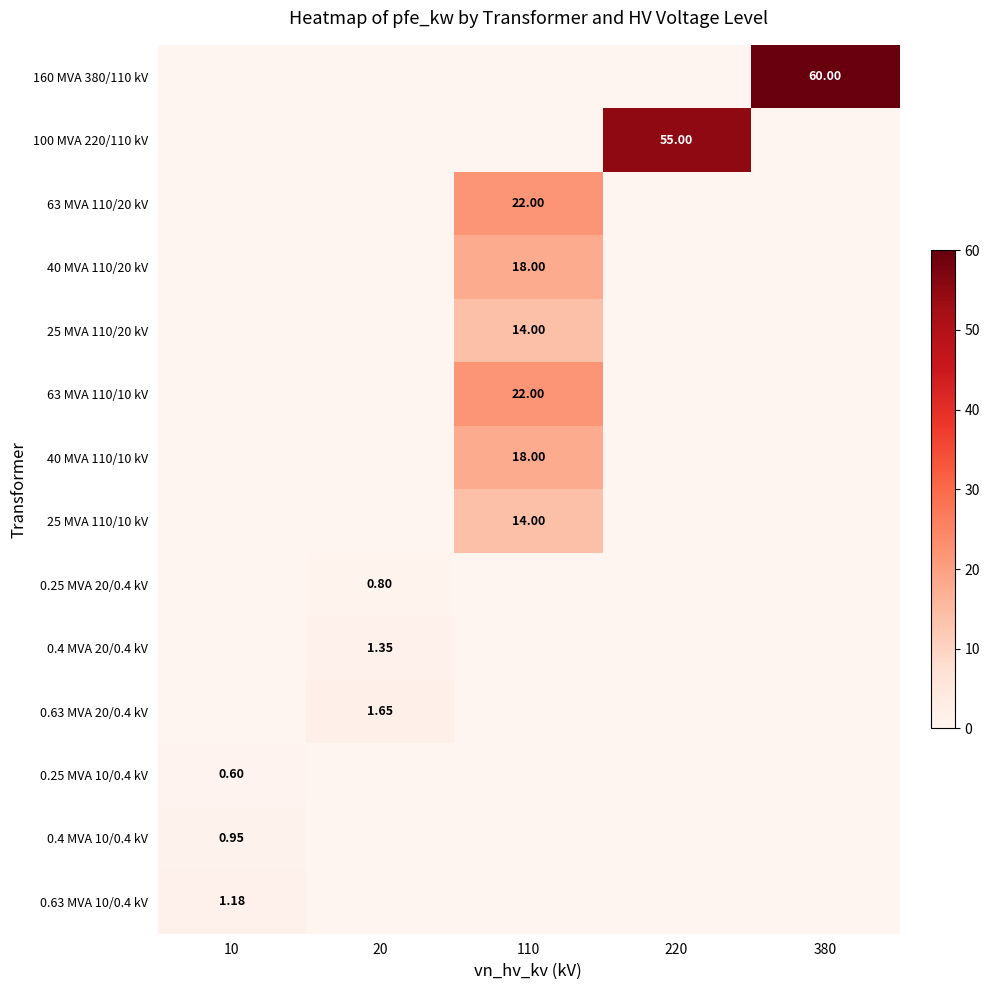

What is the spread (max minus min) of values at 380?

60.0